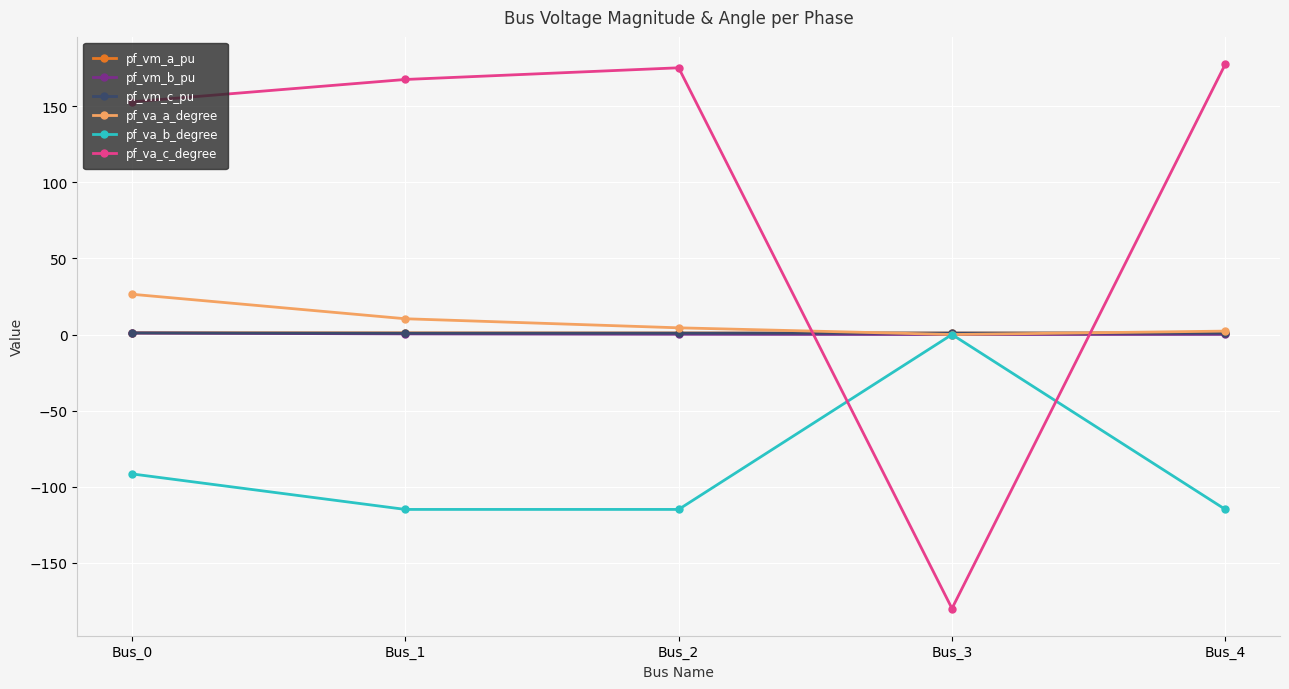

At which category does the chart reach its minimum across all series?

Bus_3